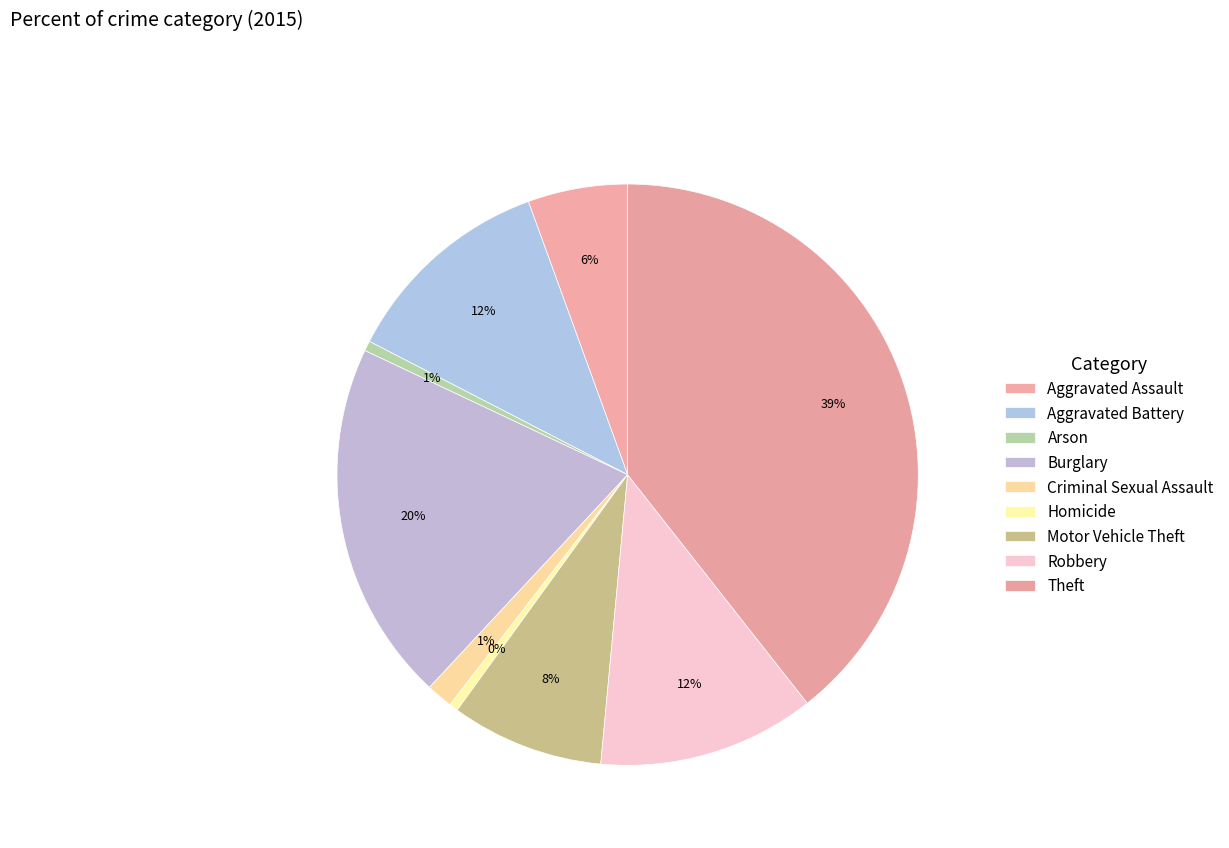

True or false: Aggravated Assault accounts for 18% of the total.

False